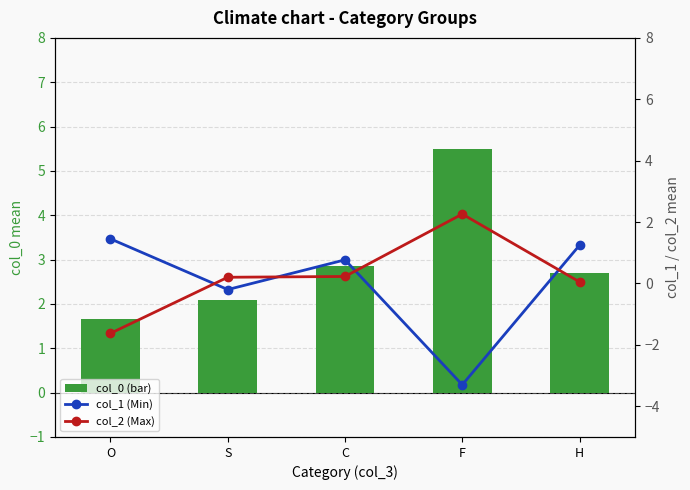

At which label is col_2 (Max) closest to 0?

H